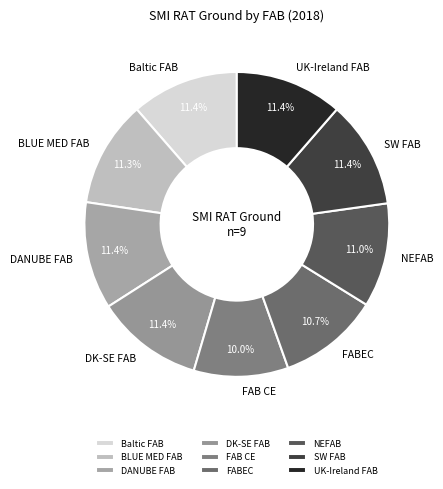

Which slice is the smallest?

FAB CE